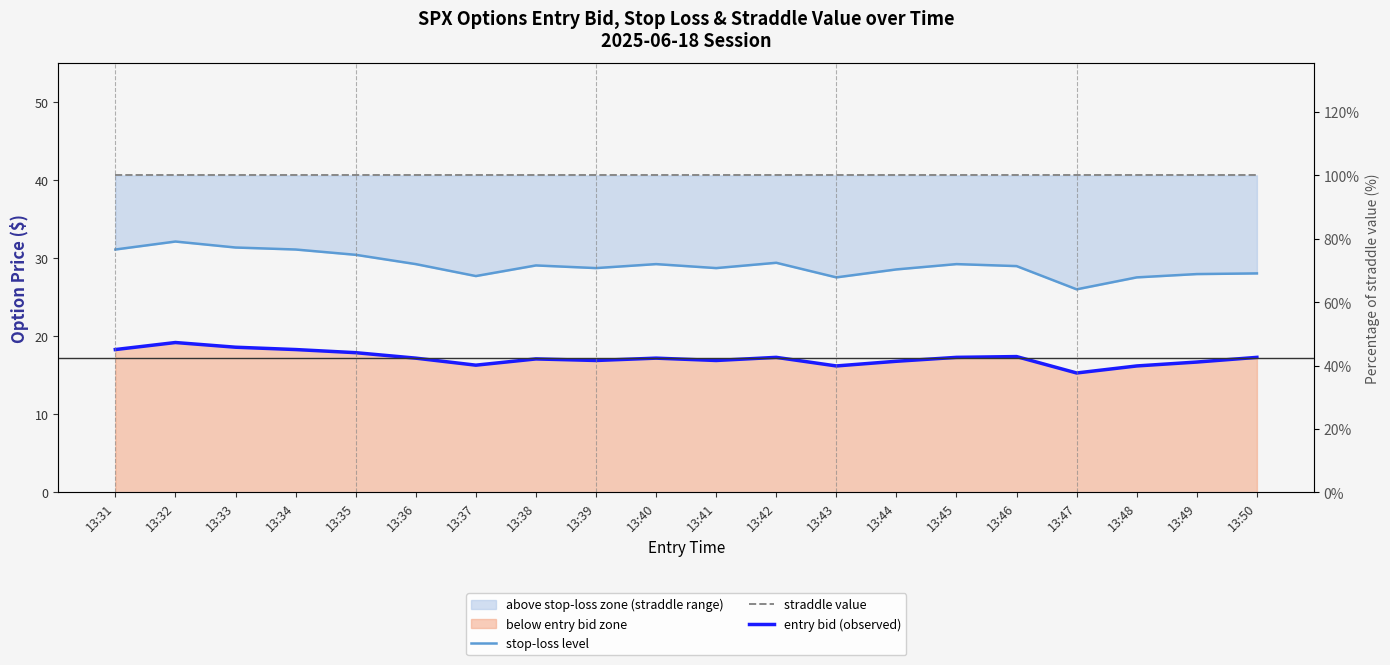

At how many categories does at least one series exceed 36?

20